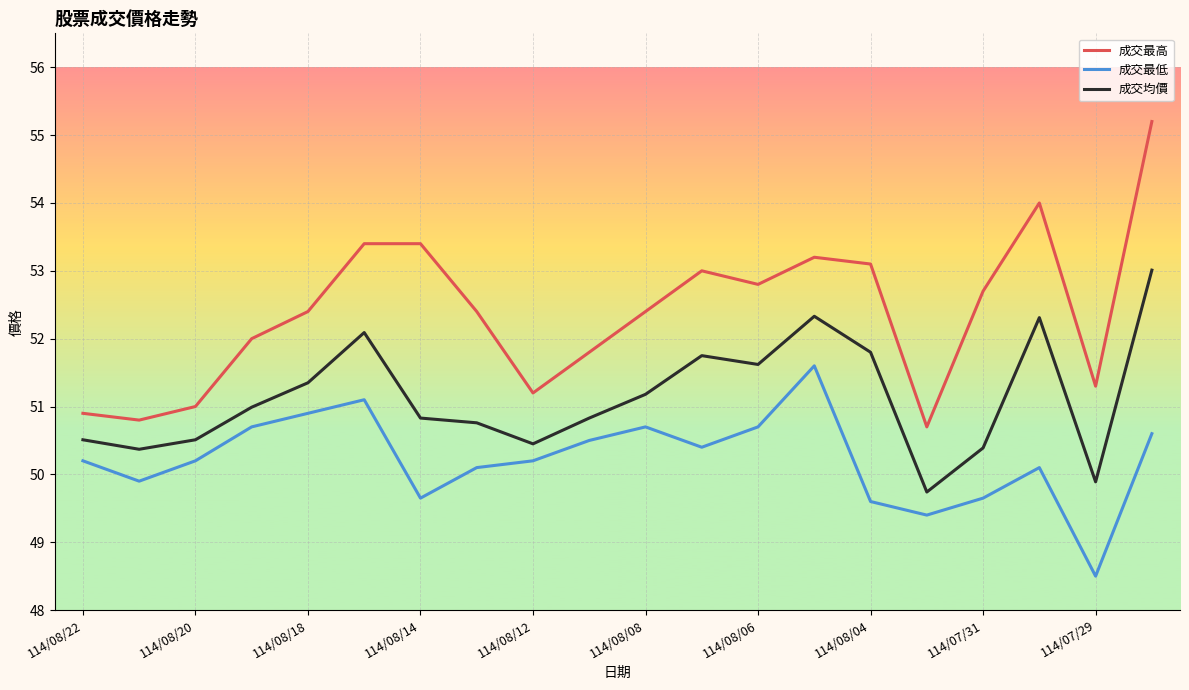

Which series has the largest total across all categories?

成交最高